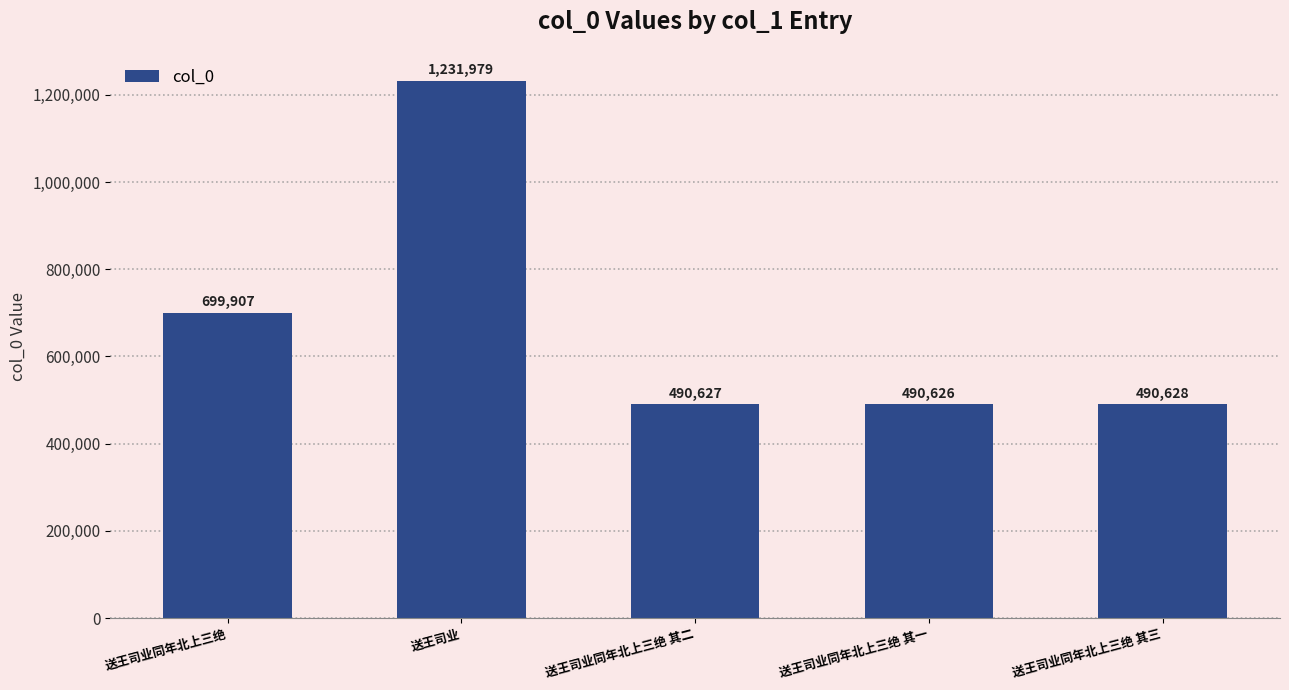

True or false: the data shows 490628 at 送王司业同年北上三绝 其三.

True